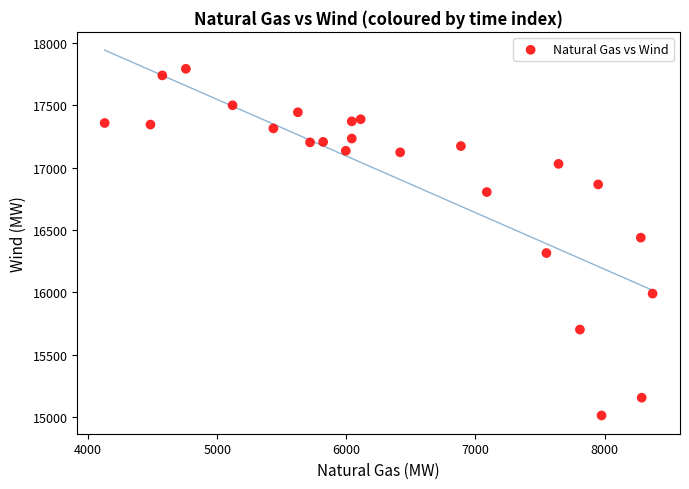

What Y value in the scatter plot is closest to 16401?

16437.5